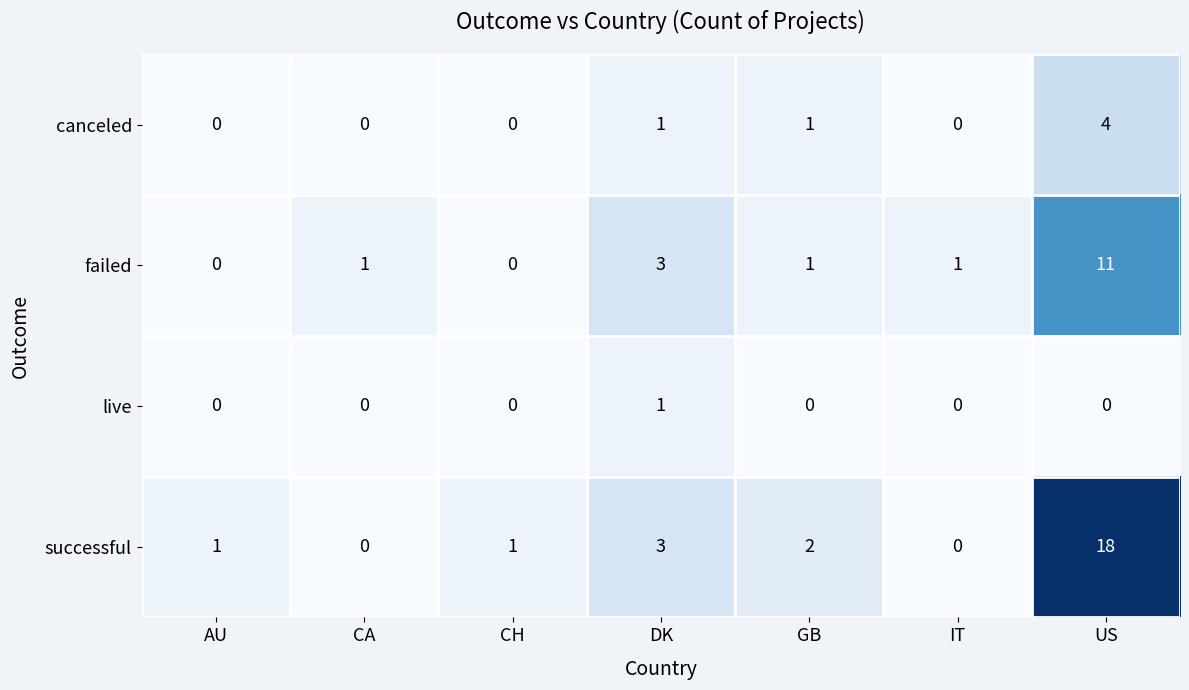

Reading left to right, what are all the values shown in this chart?

canceled: 0	0	0	1	1	0	4
failed: 0	1	0	3	1	1	11
live: 0	0	0	1	0	0	0
successful: 1	0	1	3	2	0	18